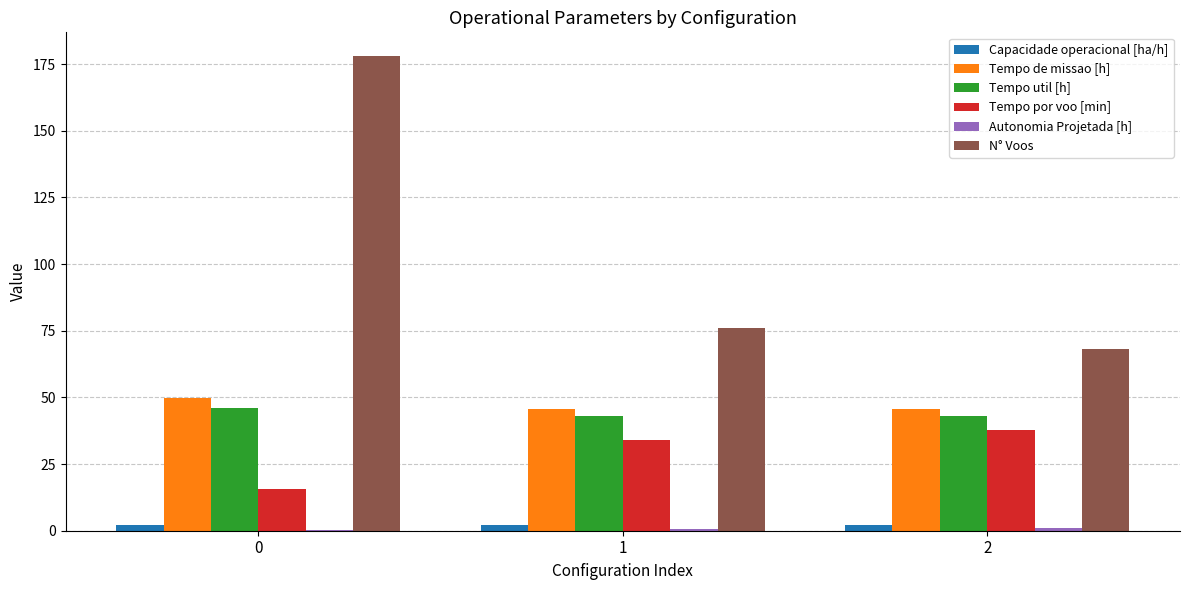

How many groups of bars are there?

3